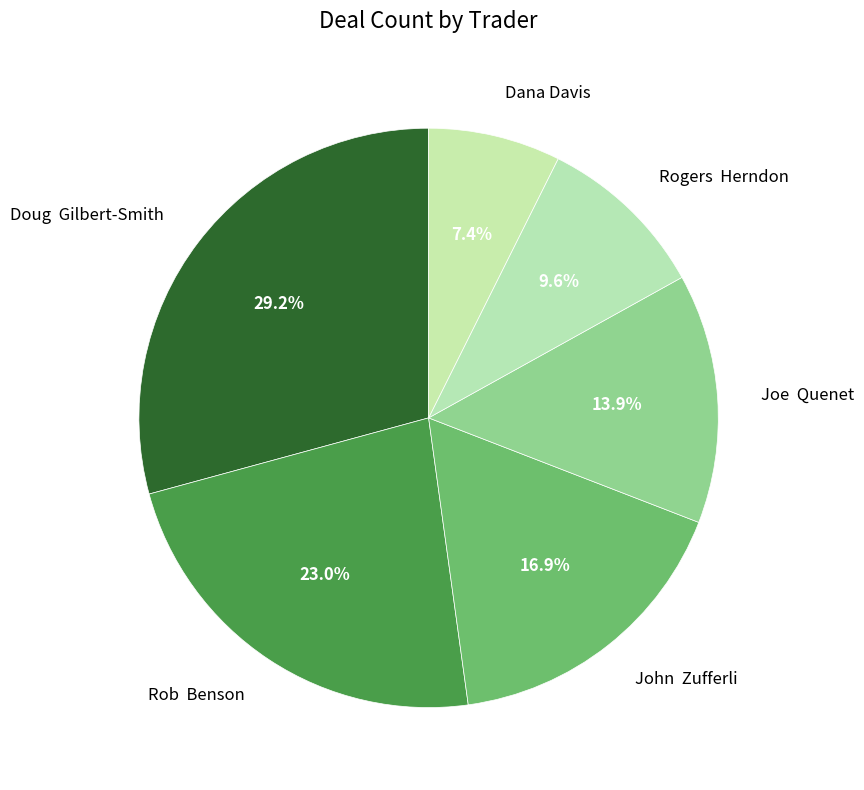

Combined, do John Zufferli and Joe Quenet account for over 50%?

No